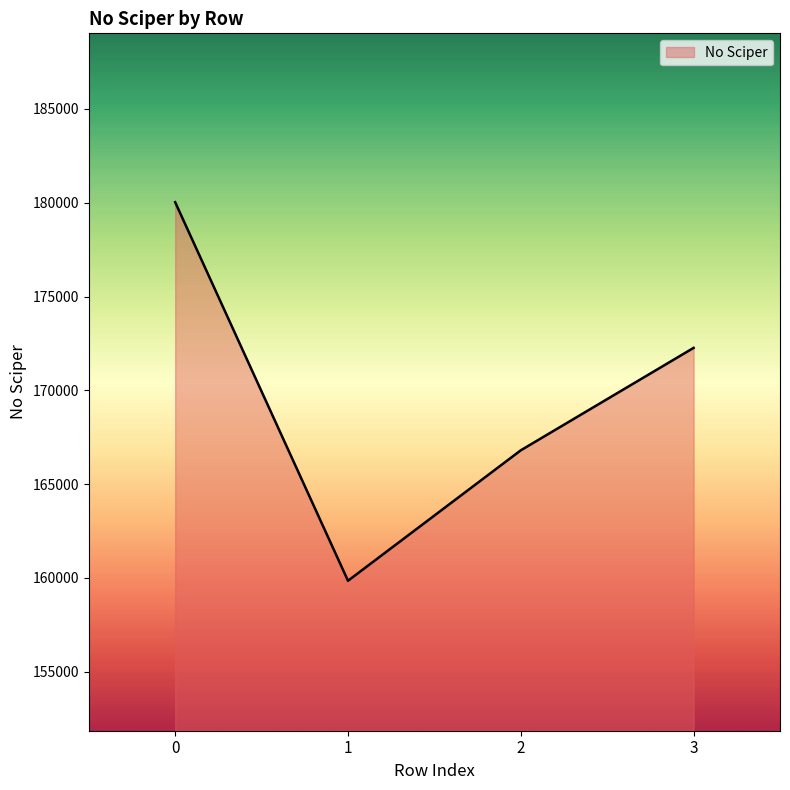

Rank the categories by value from lowest to highest.

1, 2, 3, 0